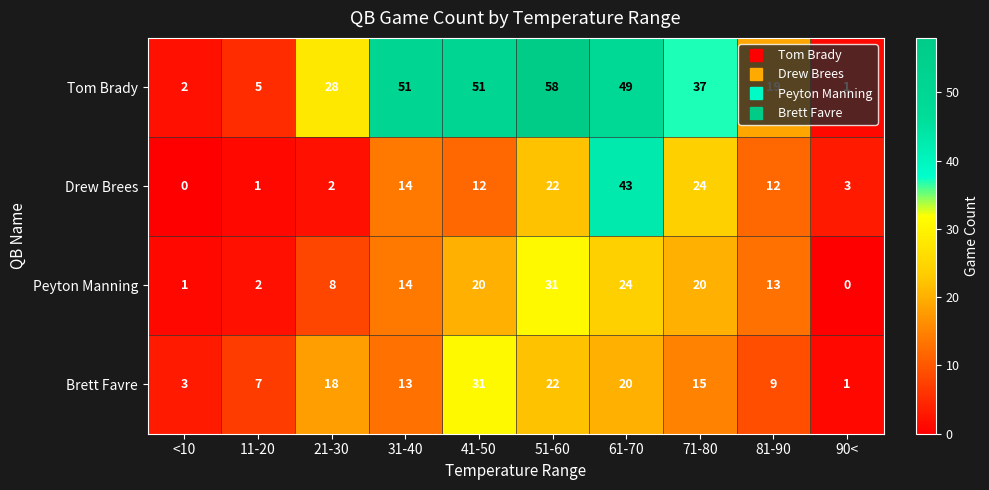

The Peyton Manning series shows 42 at 51-60. True or false?

False